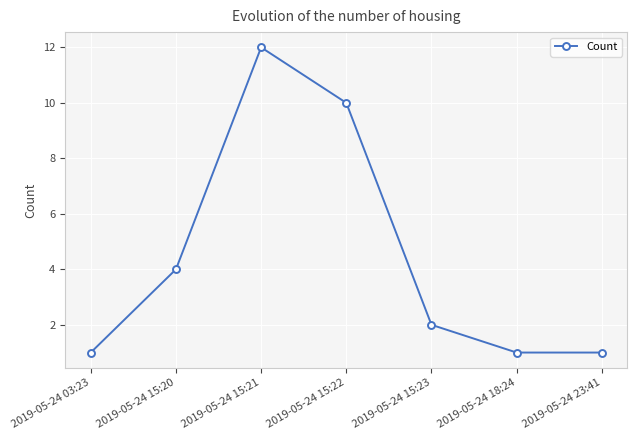

What is the greatest value displayed?

12